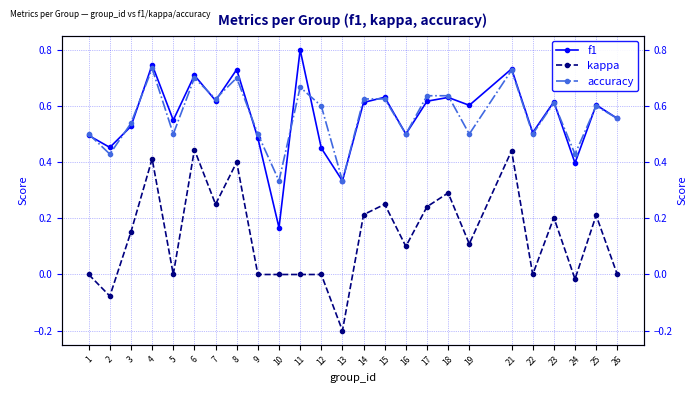

Is the value of accuracy at 10 greater than the value of kappa at 6?

No